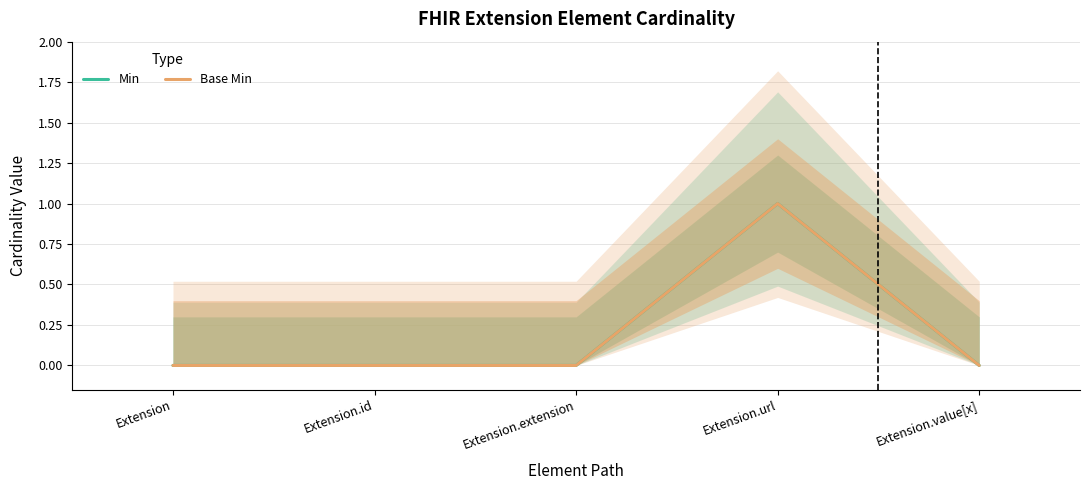

True or false: Base Min and Min intersect in this chart.

False